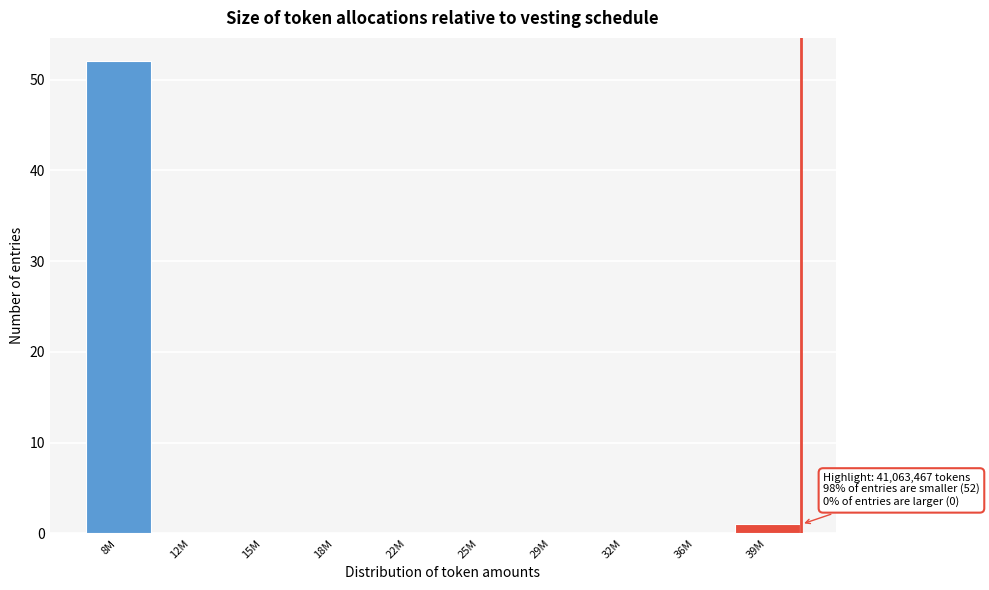

Reading right to left, transcribe all the data shown in this chart.

39M=1	36M=0	32M=0	29M=0	25M=0	22M=0	18M=0	15M=0	12M=0	8M=52